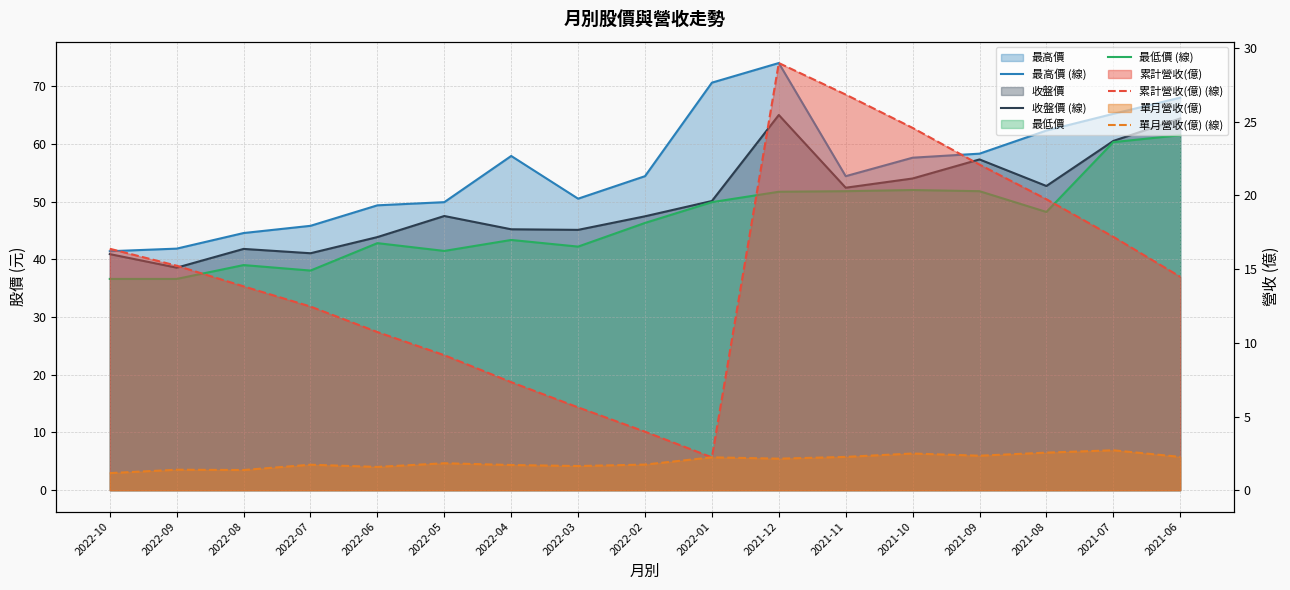

Which category has the highest value across all series?

2021-12